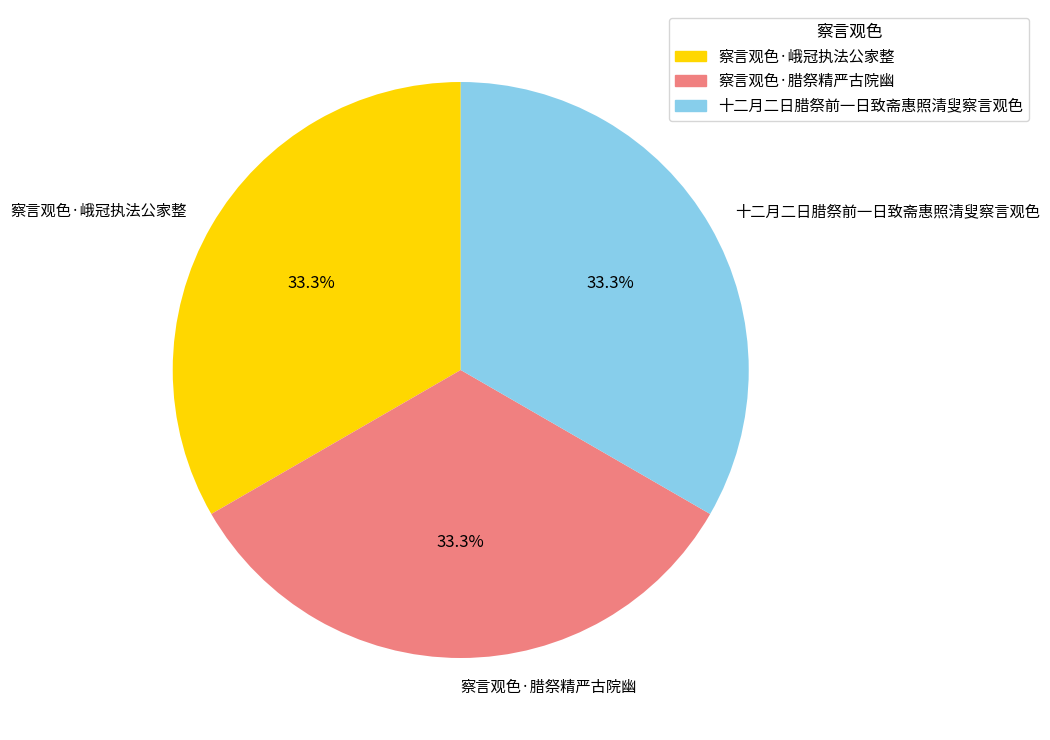

How many segments does this pie chart have?

3